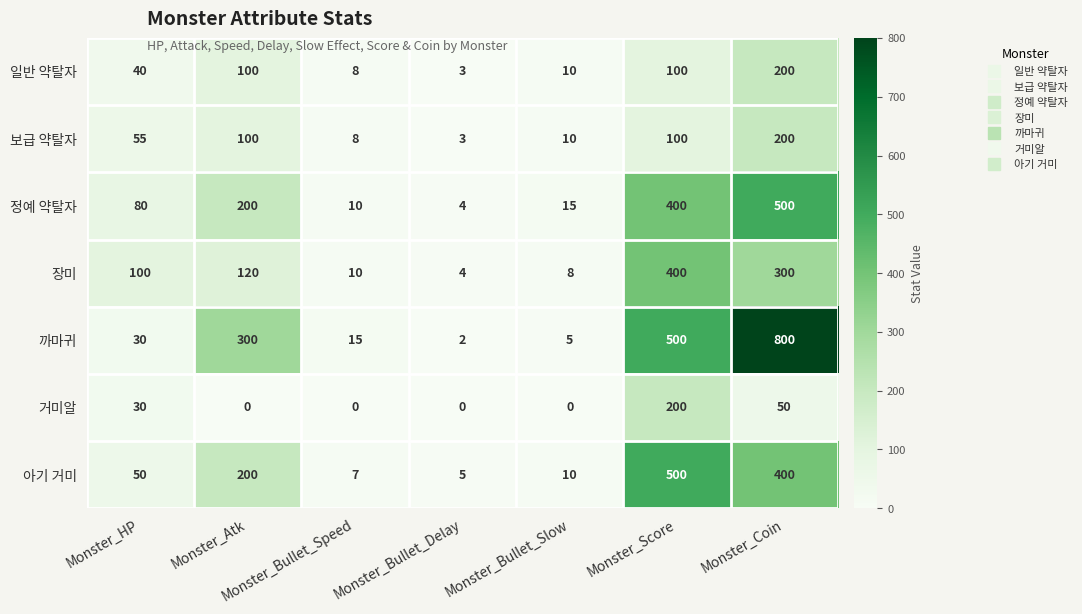

Which series has the largest range (max minus min)?

까마귀